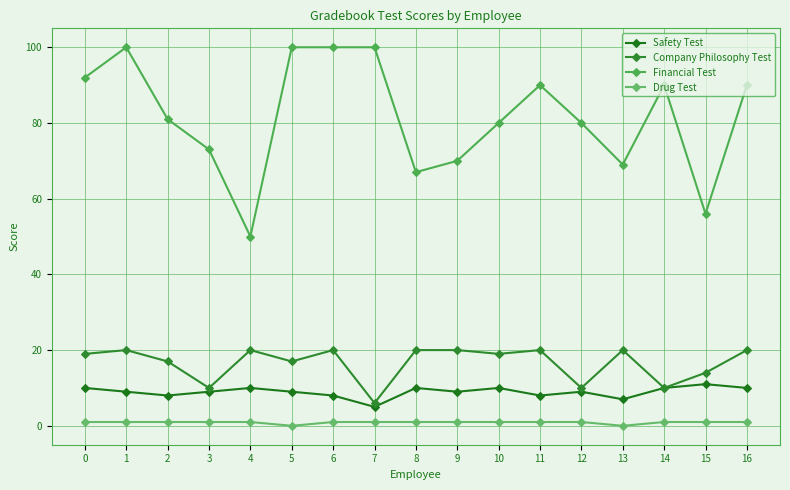

Reading left to right, transcribe all the data shown in this chart.

Safety Test: 0=10	1=9	2=8	3=9	4=10	5=9	6=8	7=5	8=10	9=9	10=10	11=8	12=9	13=7	14=10	15=11	16=10
Company Philosophy Test: 0=19	1=20	2=17	3=10	4=20	5=17	6=20	7=6	8=20	9=20	10=19	11=20	12=10	13=20	14=10	15=14	16=20
Financial Test: 0=92	1=100	2=81	3=73	4=50	5=100	6=100	7=100	8=67	9=70	10=80	11=90	12=80	13=69	14=90	15=56	16=90
Drug Test: 0=1	1=1	2=1	3=1	4=1	5=0	6=1	7=1	8=1	9=1	10=1	11=1	12=1	13=0	14=1	15=1	16=1